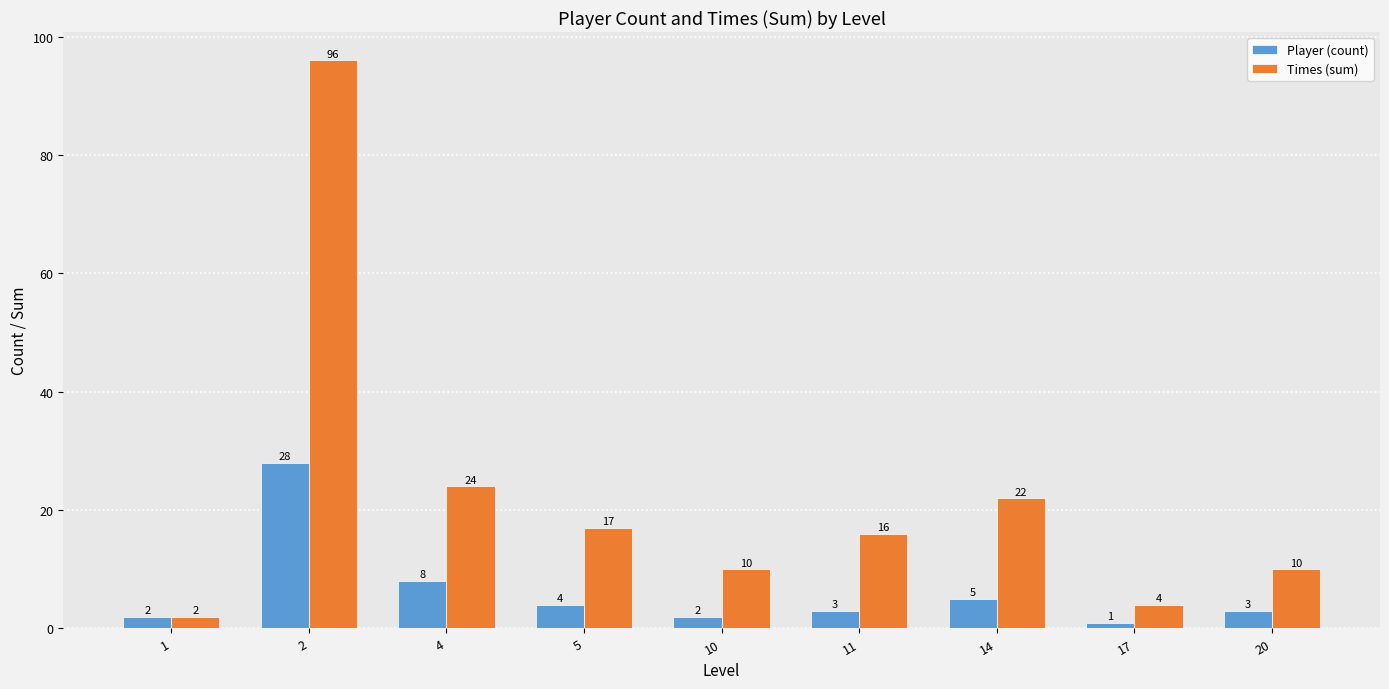

Where does the Times (sum) series first go above 16?

2